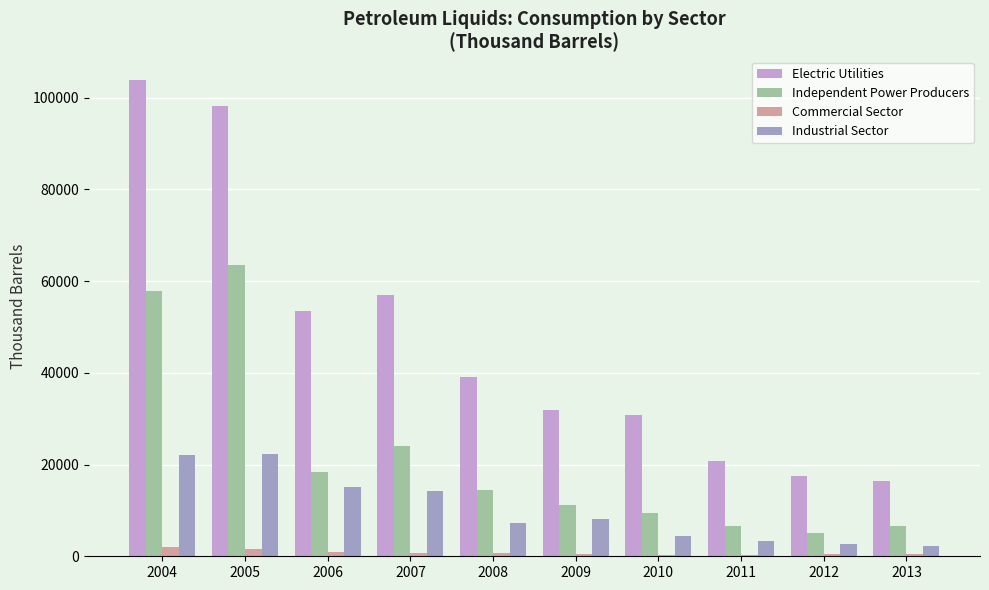

Does the chart contain stacked bars?

No